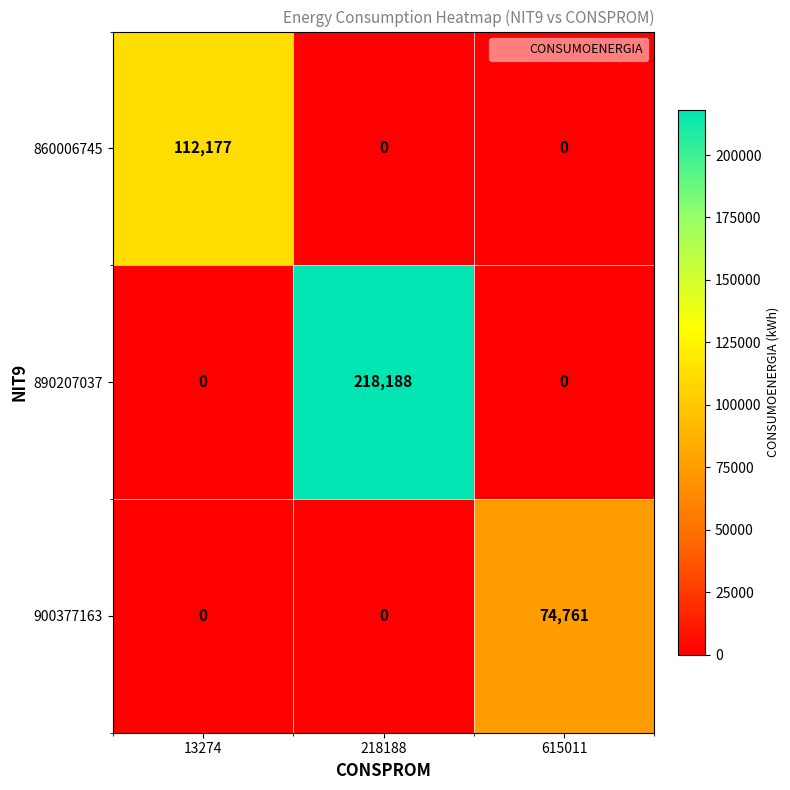

List the series in order of their overall mean, lowest first.

900377163, 860006745, 890207037